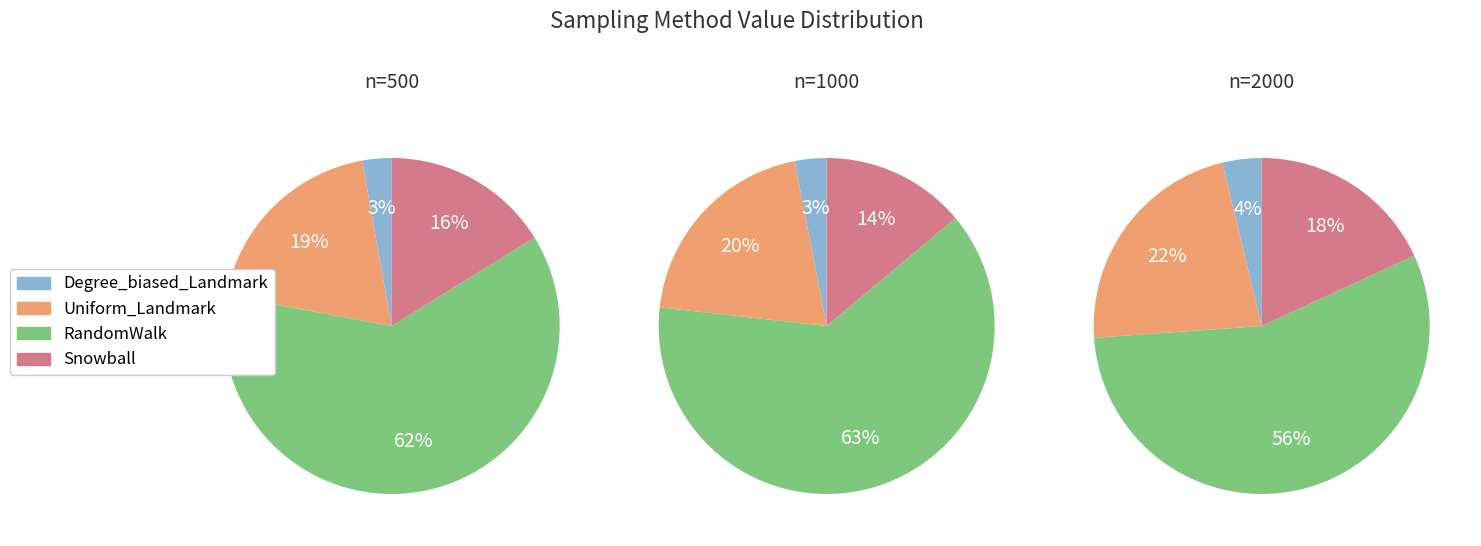

What is the total percentage of Snowball and Degree_biased_Landmark?

19.0%